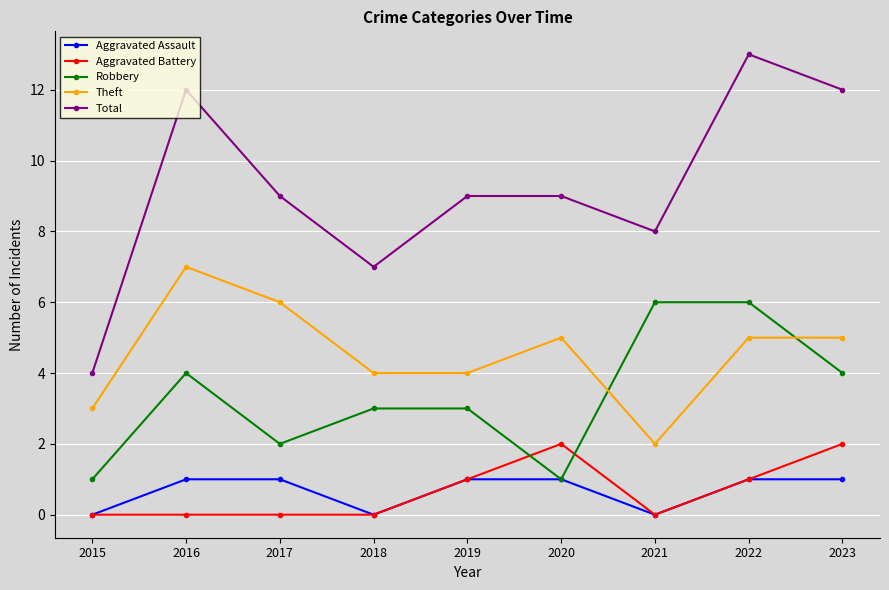

True or false: Aggravated Battery has a value of 1 at 2015.

False